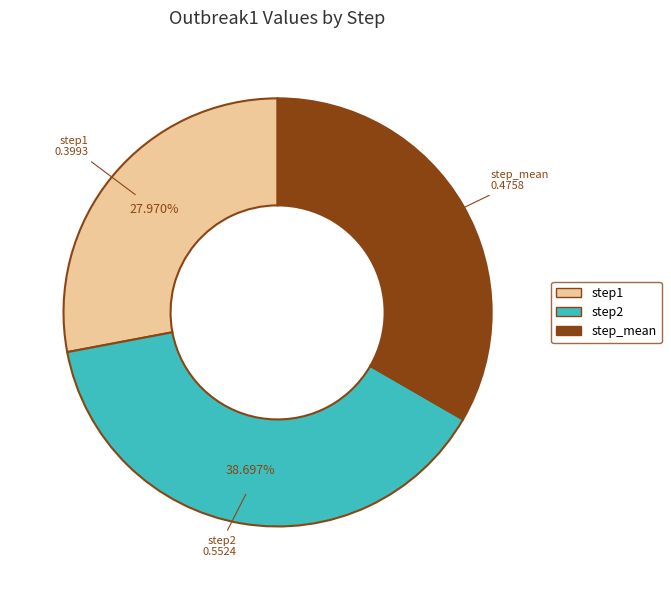

How many slices are in this pie chart?

3